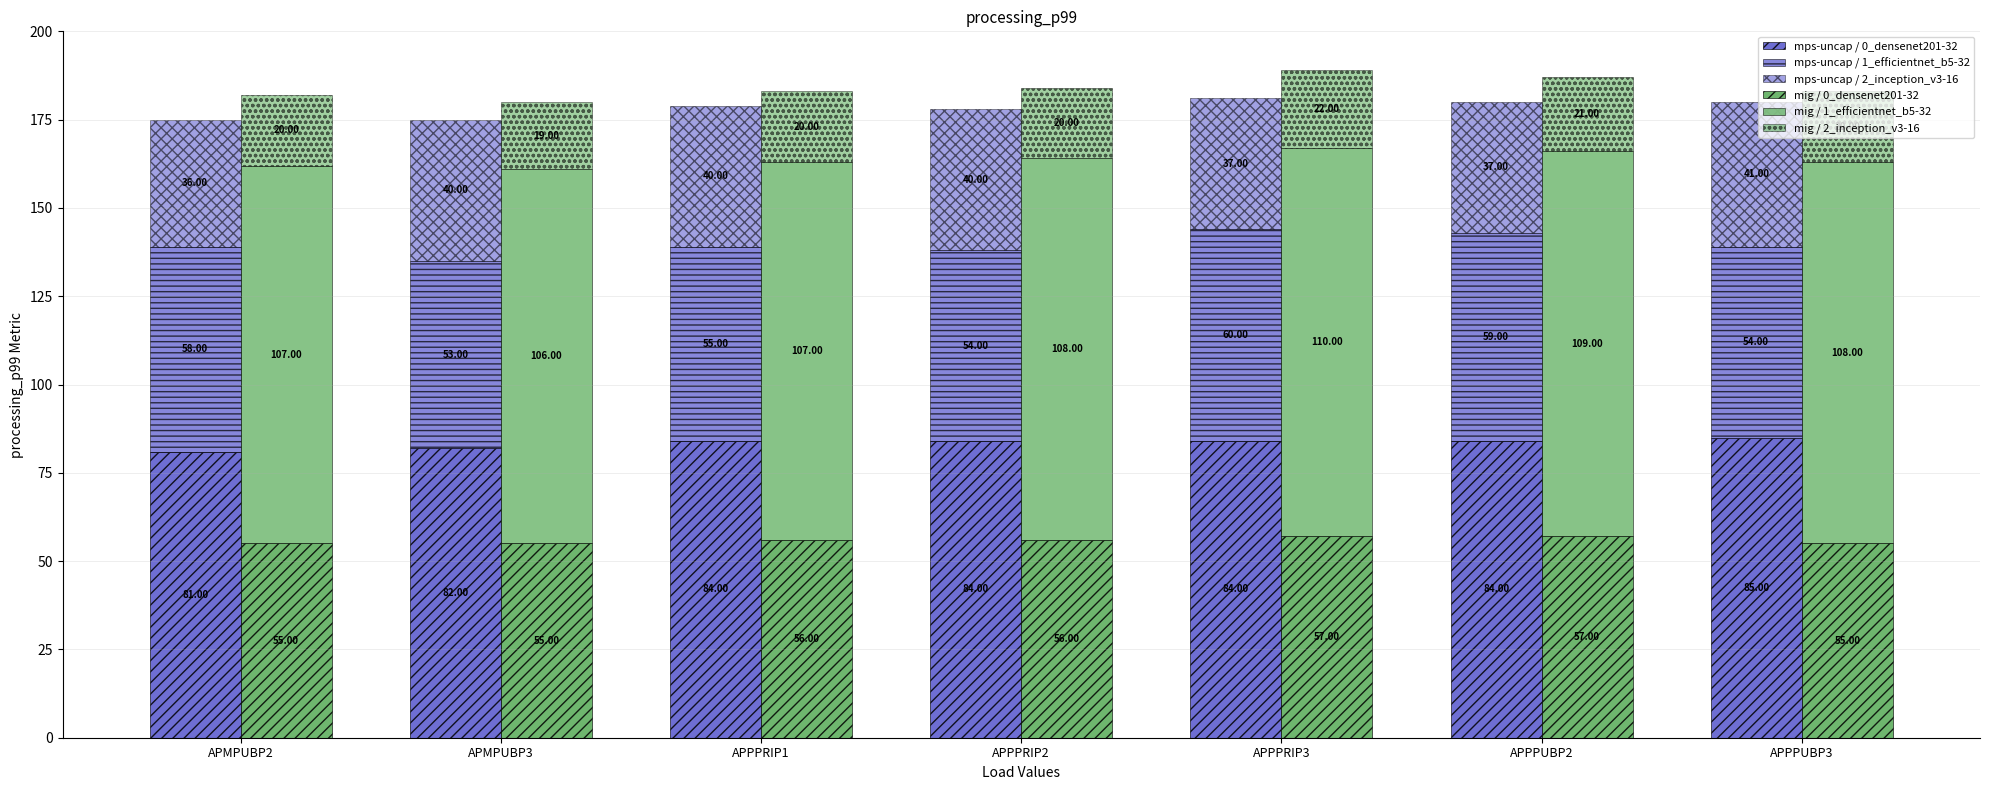

How many bars are there in each group?

6